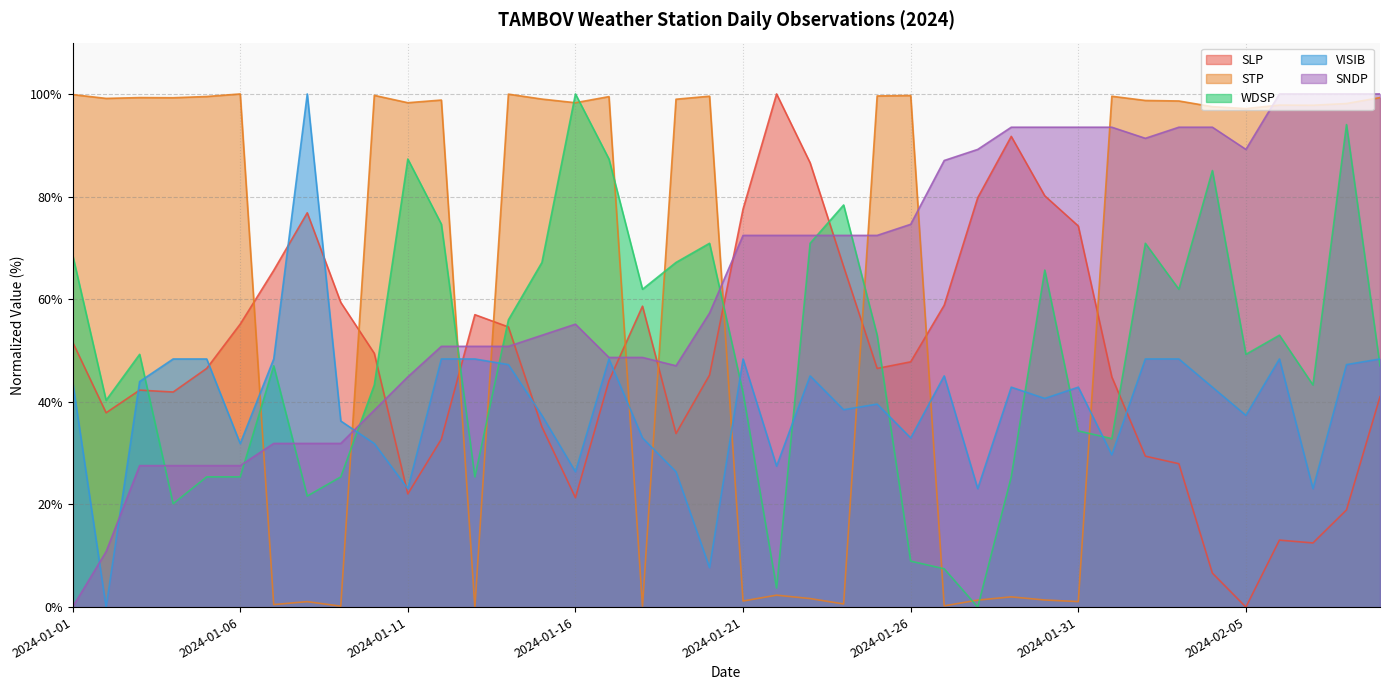

What is the total value across all series at 2024-01-29?

255.5